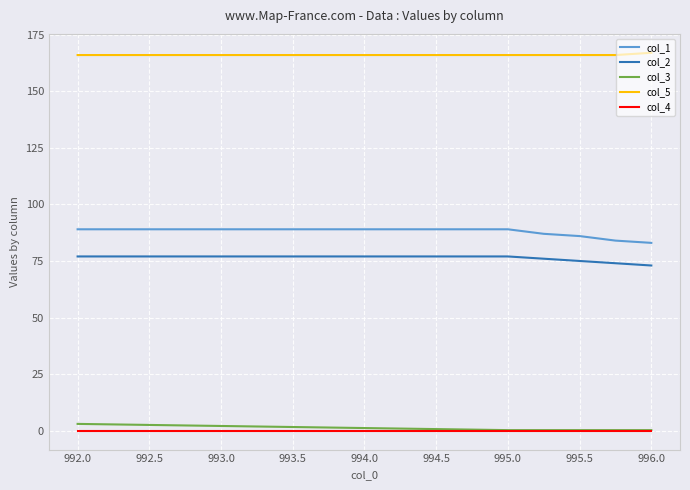

True or false: col_3 has more than 2 interior local peaks.

False